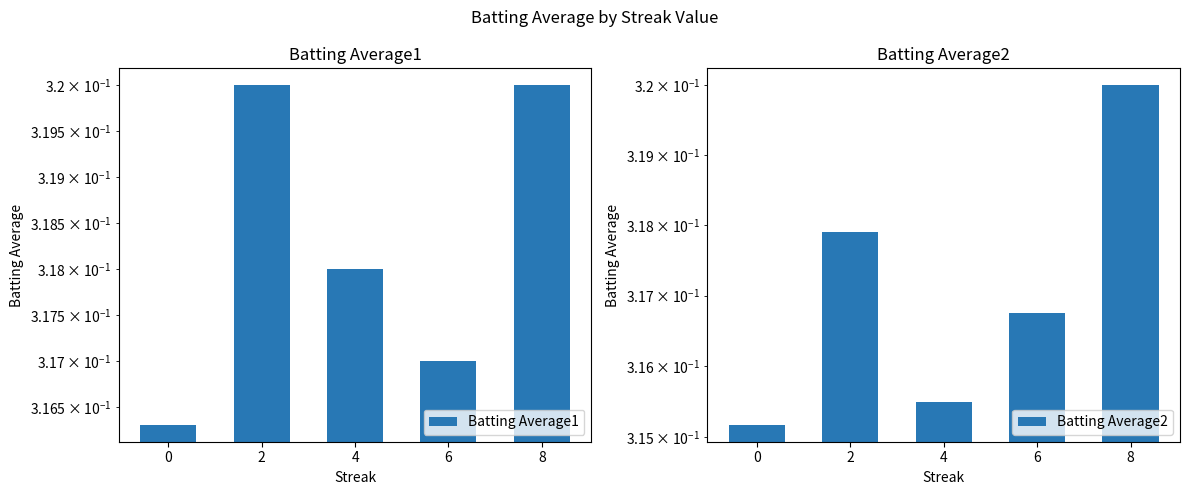

How many categories are shown in the chart?

5